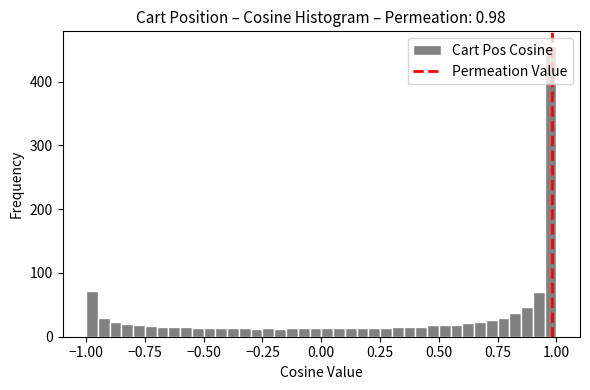

Read against the x-axis, roughly where is the centre of the tallest bar?

1.00